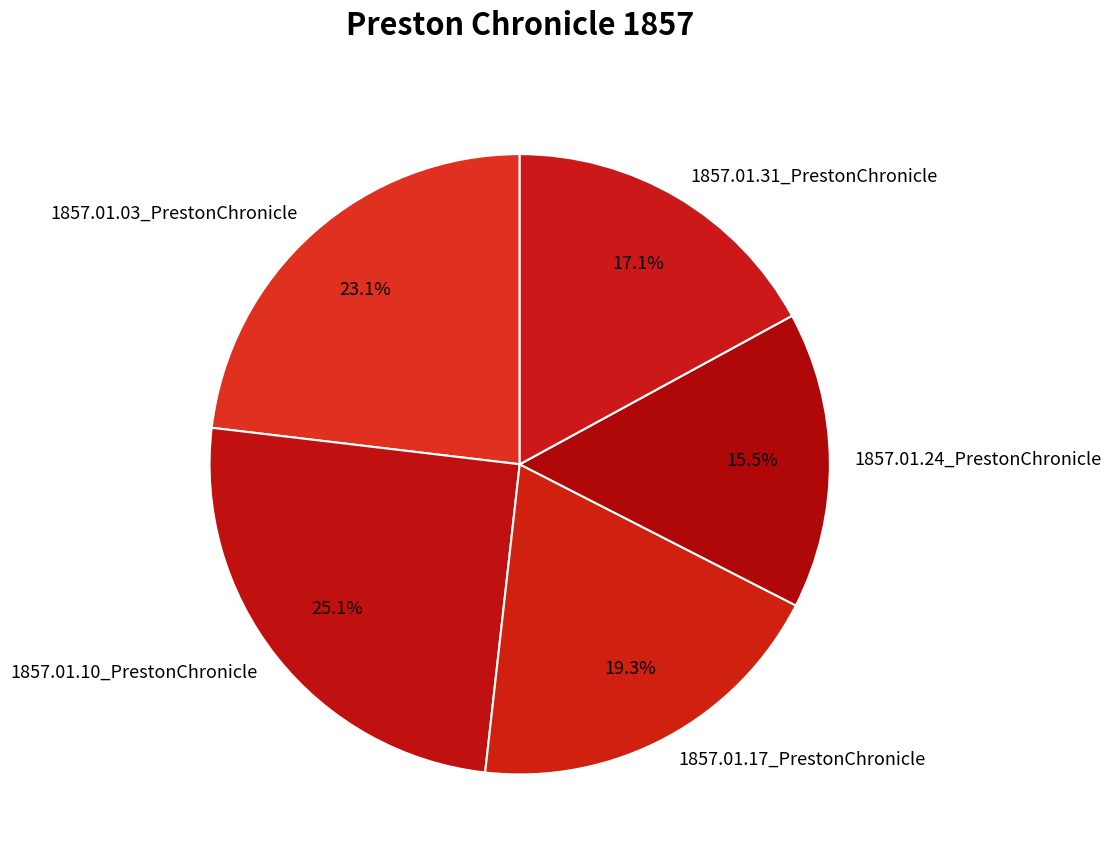

Count the number of slices in the pie.

5